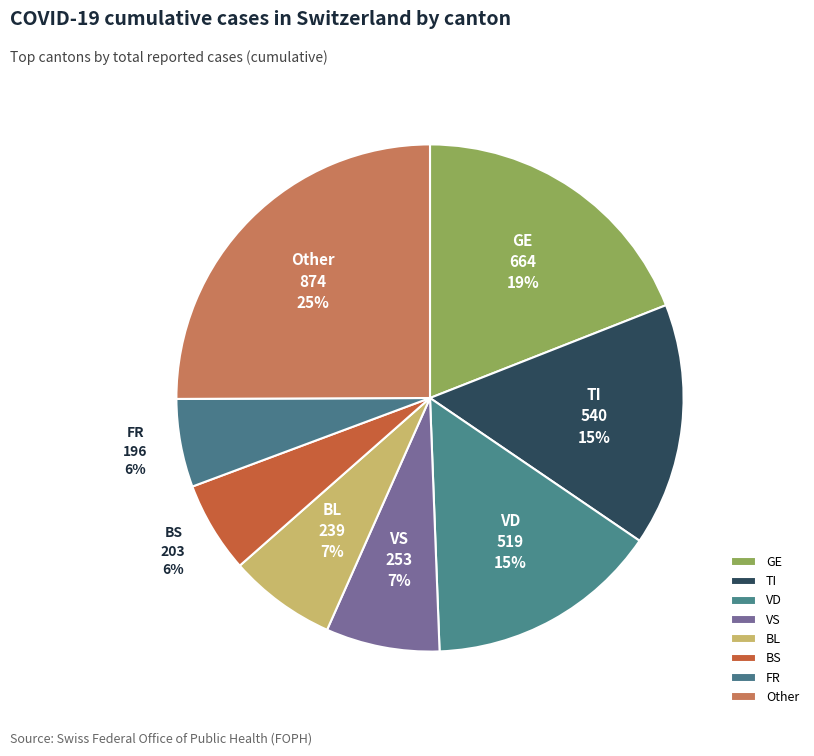

Combined, do FR and VS account for over 50%?

No